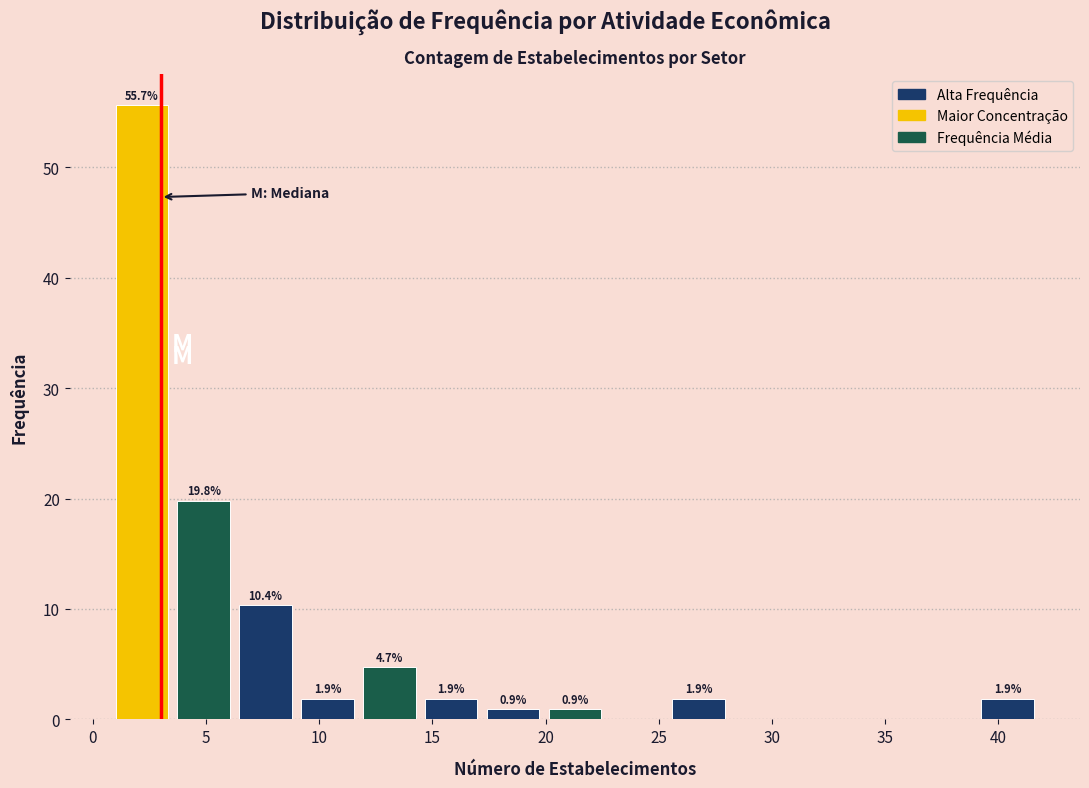

Which range on the x-axis has the tallest bar?

1.0 to 3.5